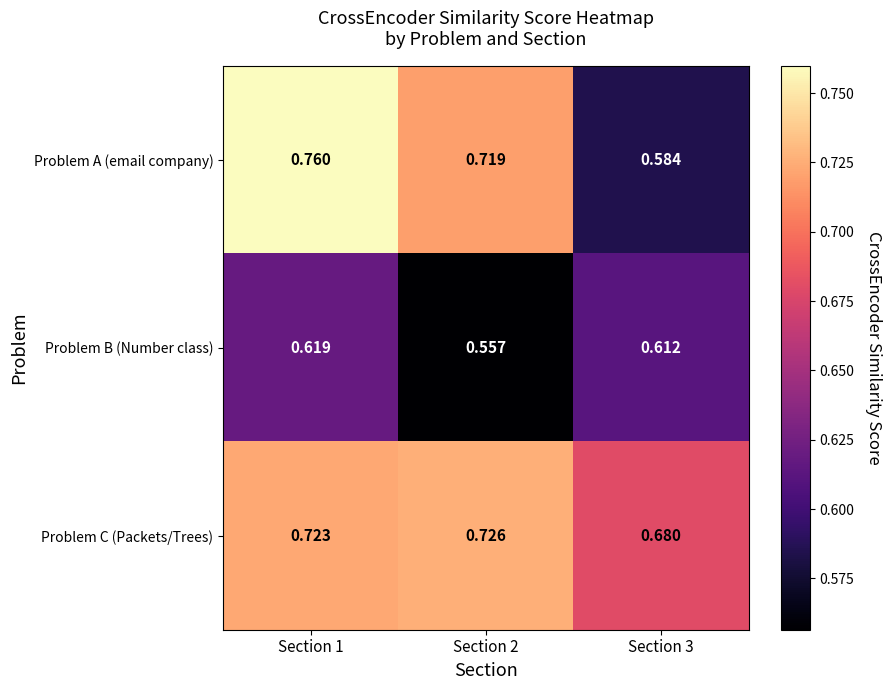

Which series has the largest total across all categories?

Problem C (Packets/Trees)